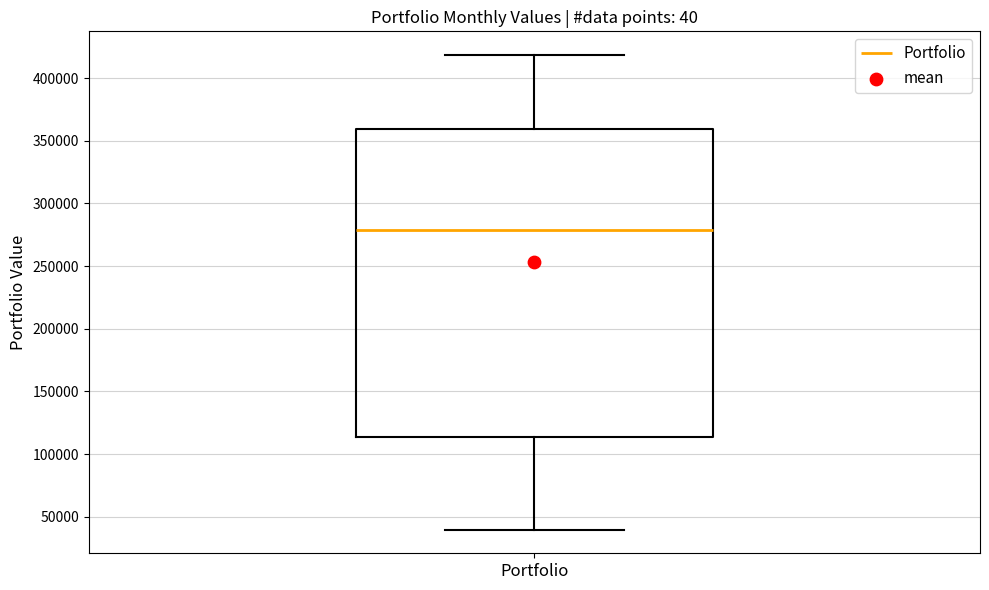

Transcribe this box plot: give where the median line is, the range the box spans, and where the two whiskers end, as read against the y-axis. The values are not printed on the chart, so give them approximately, as read against the axis.

median 280000, box 115000 to 360000, whiskers 40000 to 420000